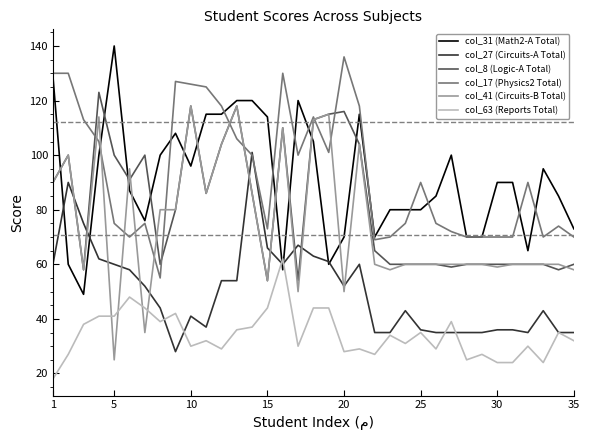

Does the chart display data point markers on the line(s)?

No